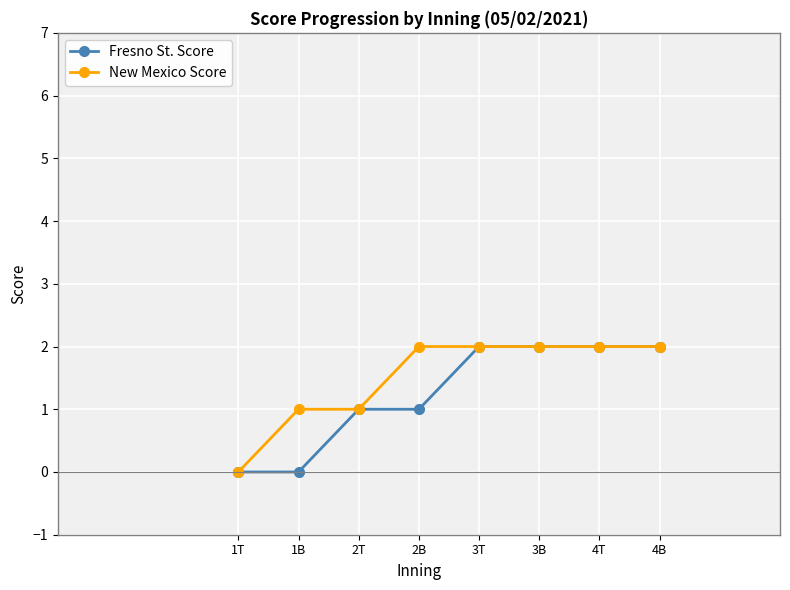

What is the label of the 1st point from the right?

4B